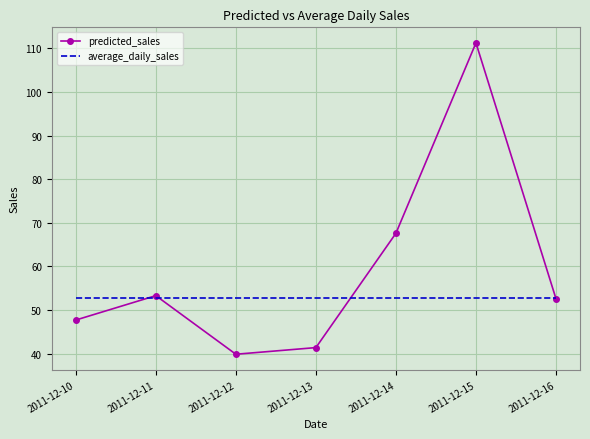

Reading left to right, extract all data points from this chart.

predicted_sales: 47.7	53.3	39.9	41.4	67.6	111.3	52.6
average_daily_sales: 52.8	52.8	52.8	52.8	52.8	52.8	52.8